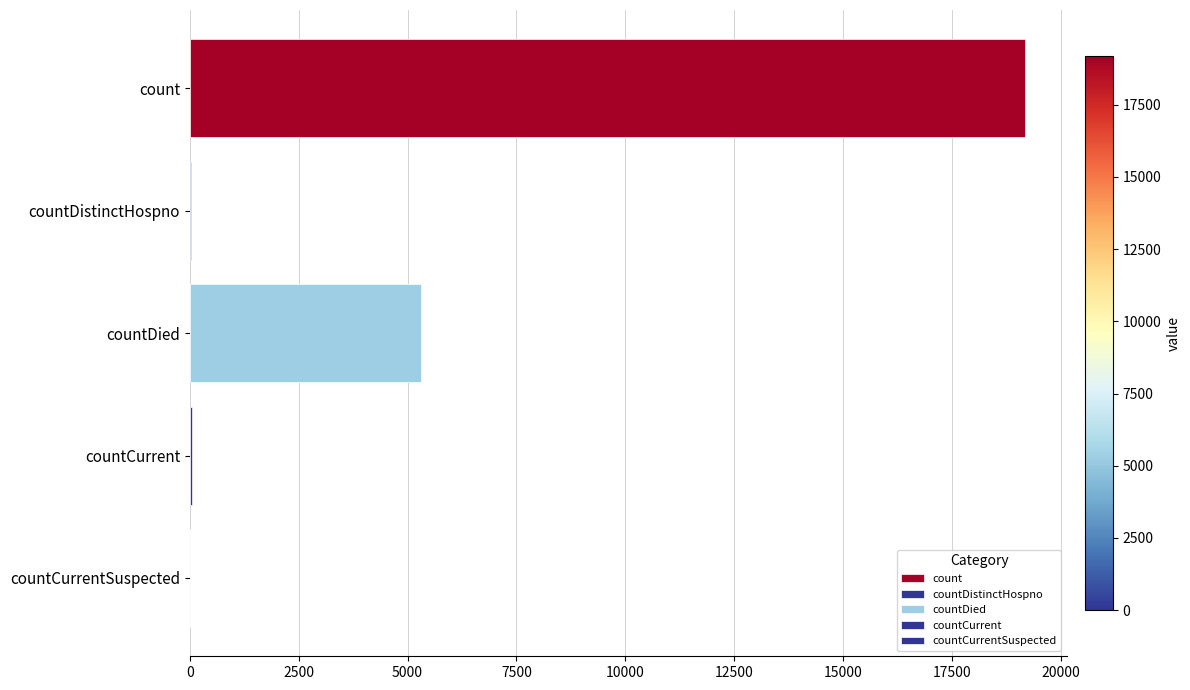

What is the label of the 5th bar from the left?

countCurrentSuspected